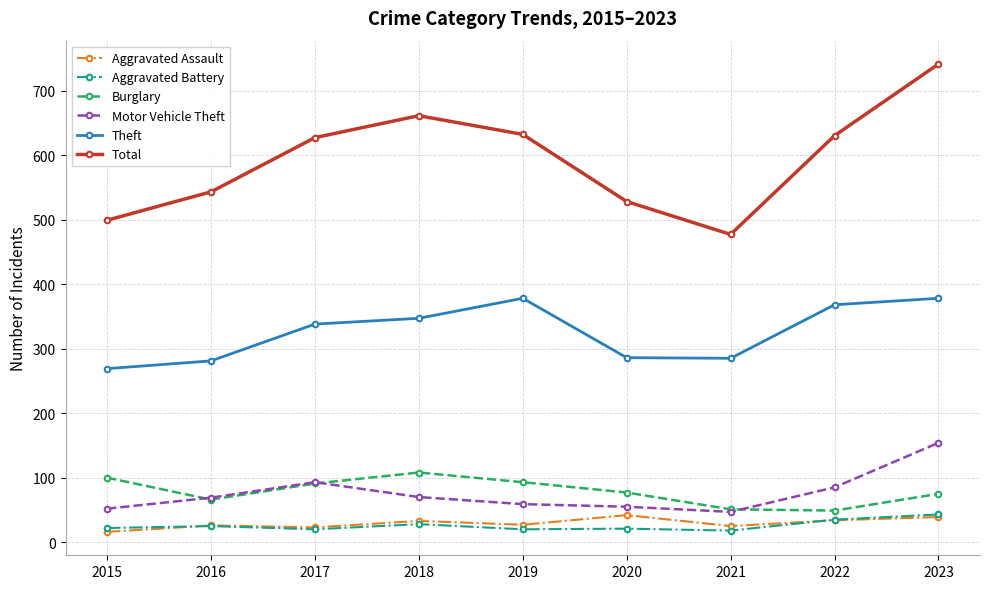

The Aggravated Battery series shows 28 at 2018. True or false?

True